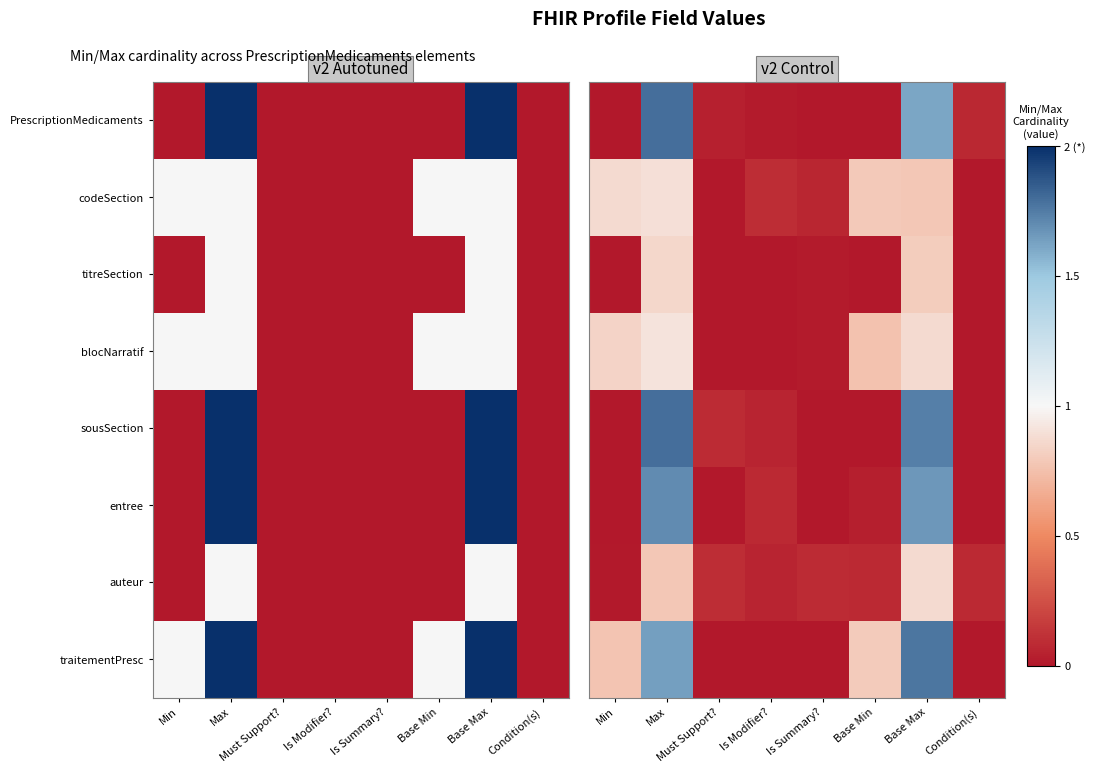

List the labels in order of sousSection value, largest first.

Max, Base Max, Must Support?, Is Modifier?, Condition(s), Is Summary?, Base Min, Min